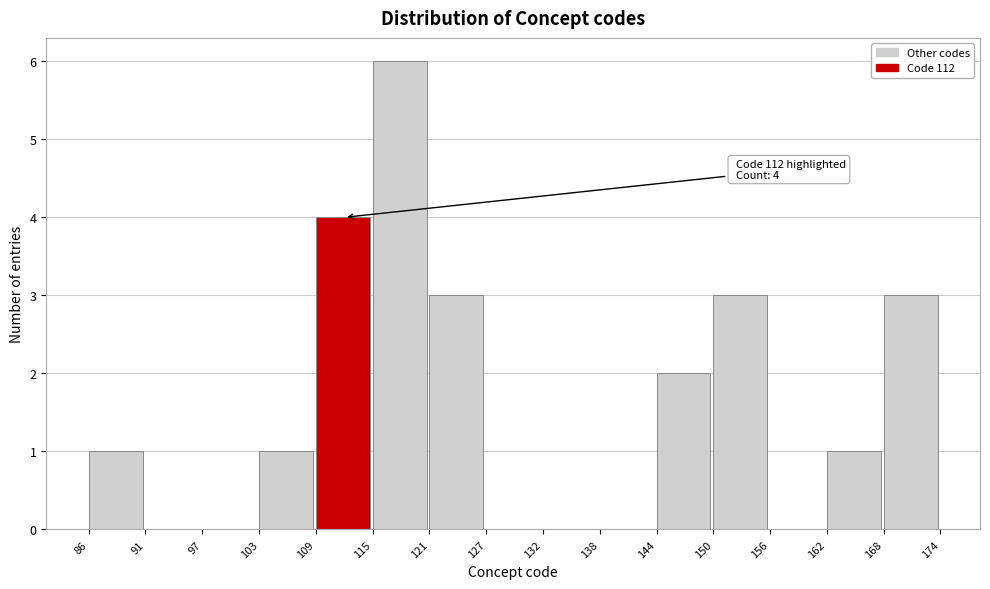

Which range on the x-axis has the tallest bar?

115 to 121